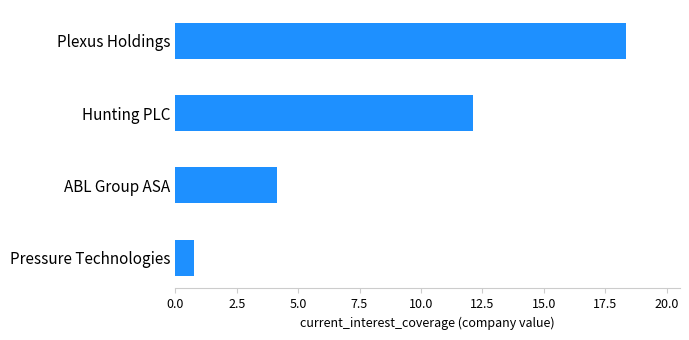

True or false: the data shows 5.9 at ABL Group ASA.

False